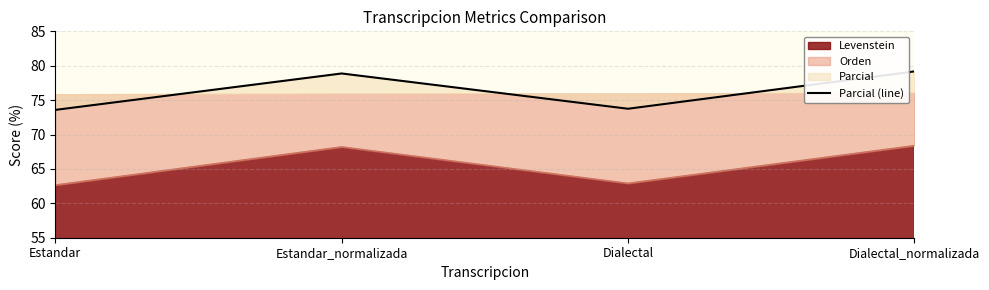

Rank the categories by value from lowest to highest.

Estandar, Dialectal, Estandar_normalizada, Dialectal_normalizada